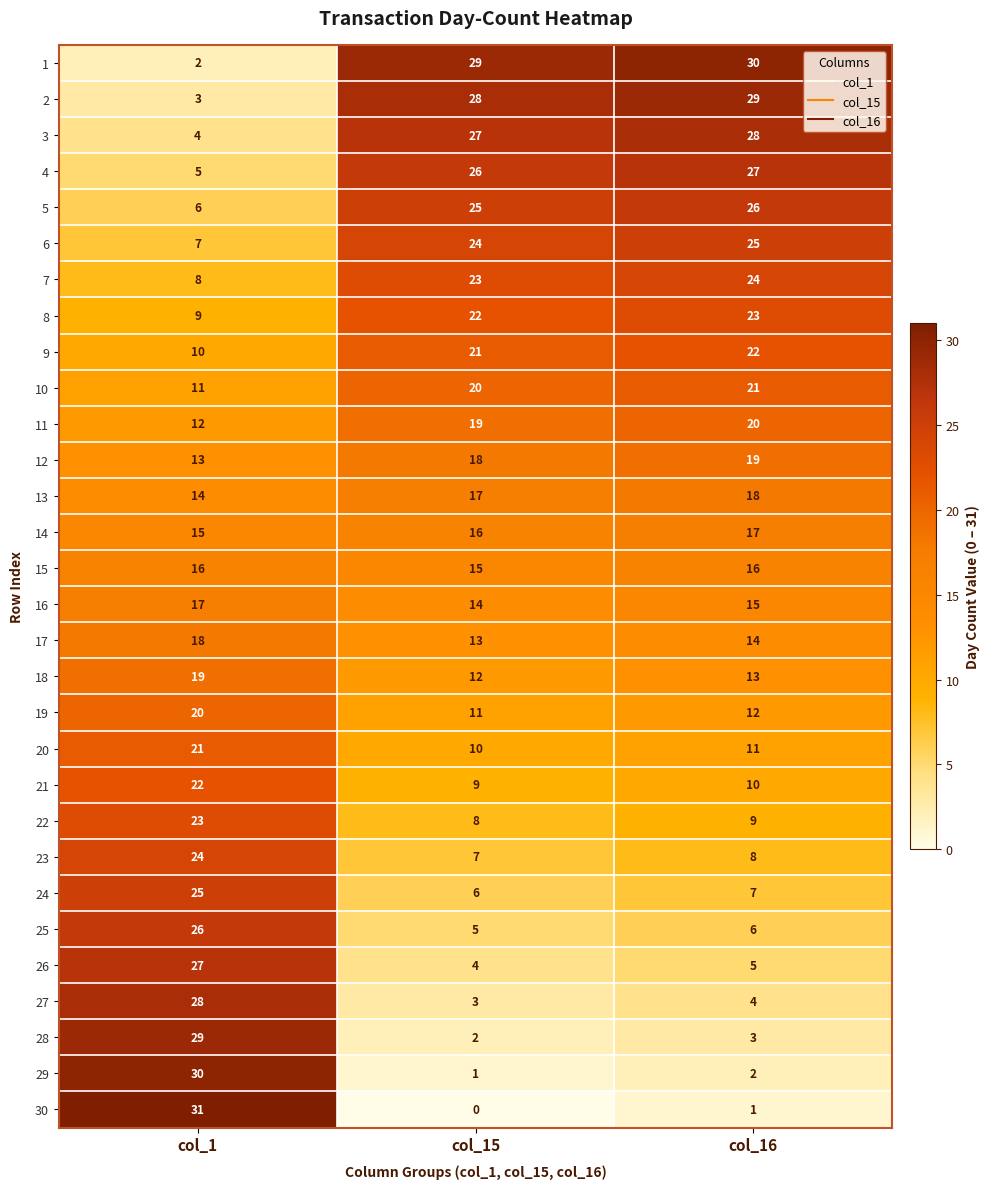

At how many categories does at least one series exceed 27?

3